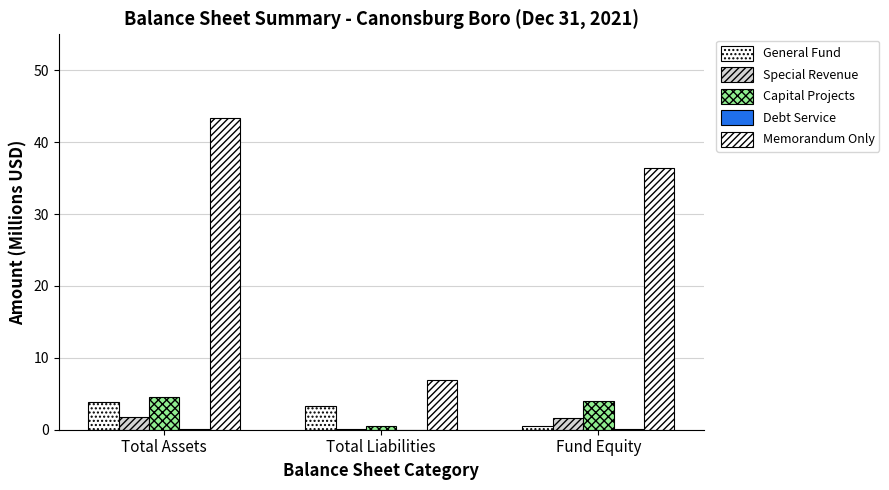

How many groups of bars are there?

3